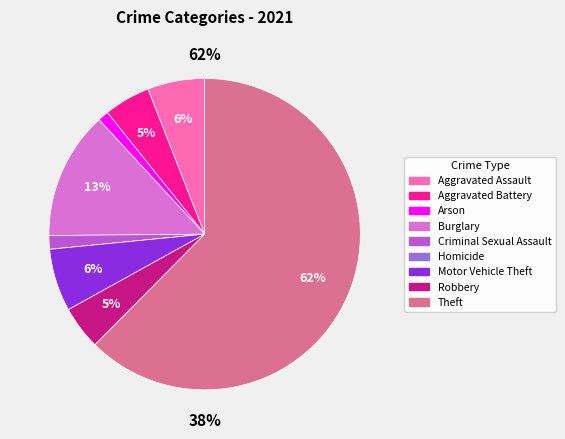

Is it true that Homicide is 0% of the pie?

True